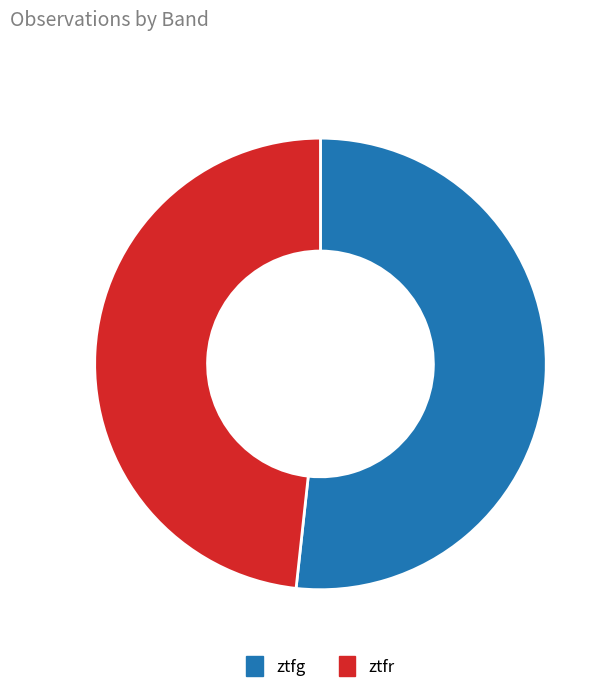

Is it true that ztfg is 52% of the pie?

True